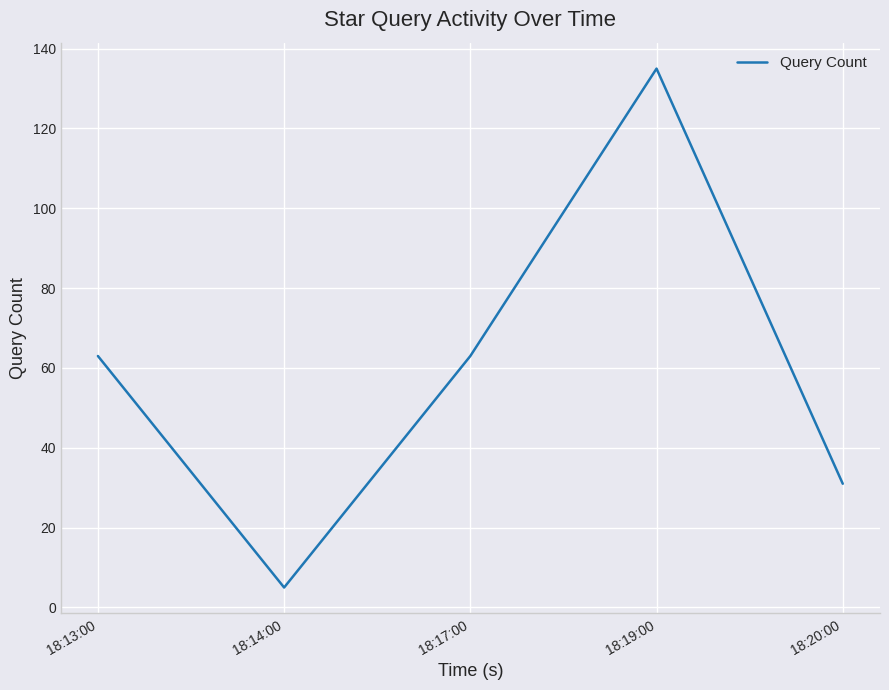

What is the sum of all values?

297